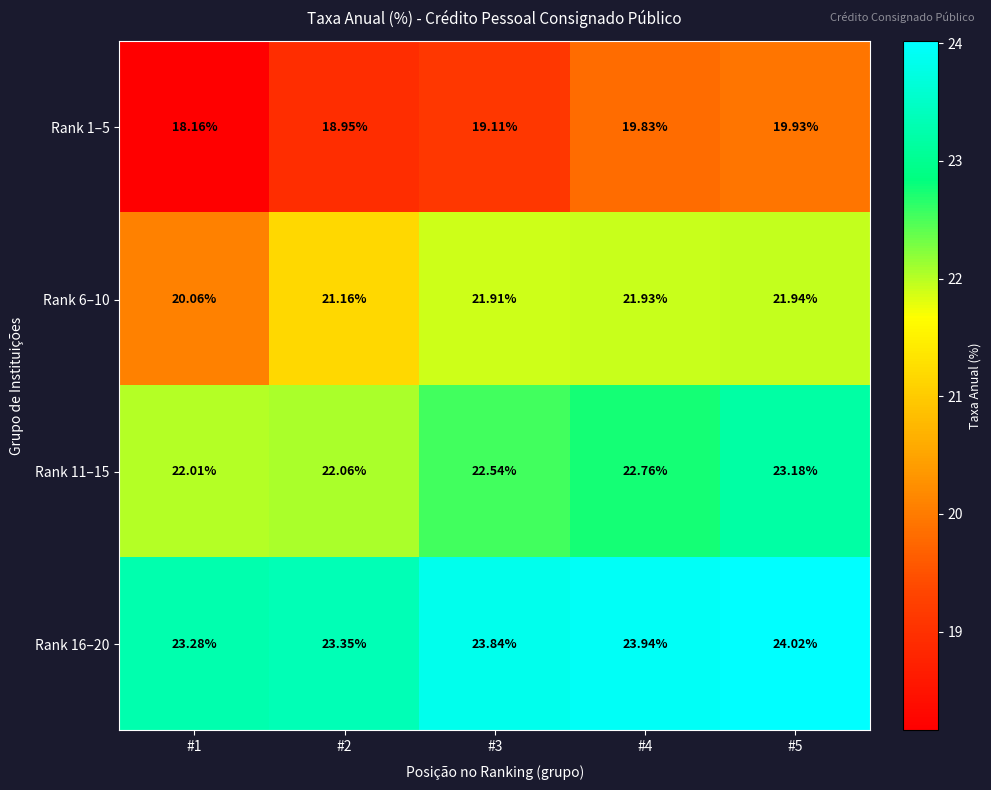

Count the number of categories in the chart.

5